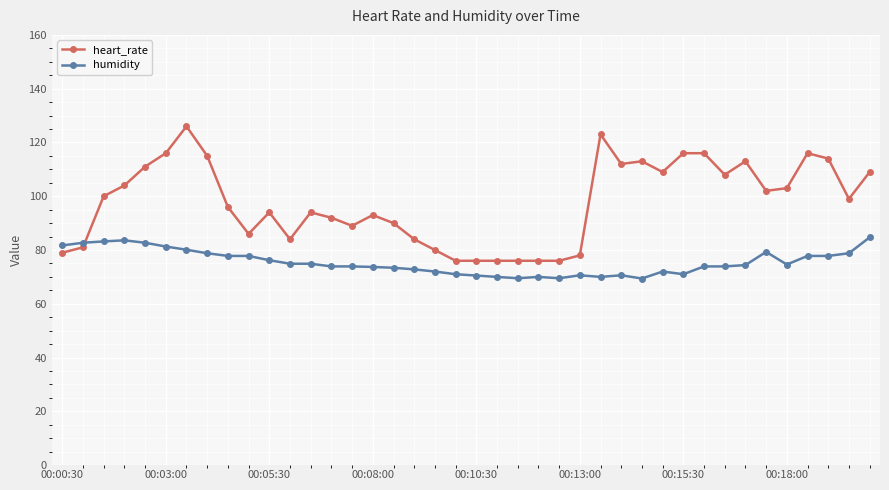

What is the average value of the humidity series?

75.4